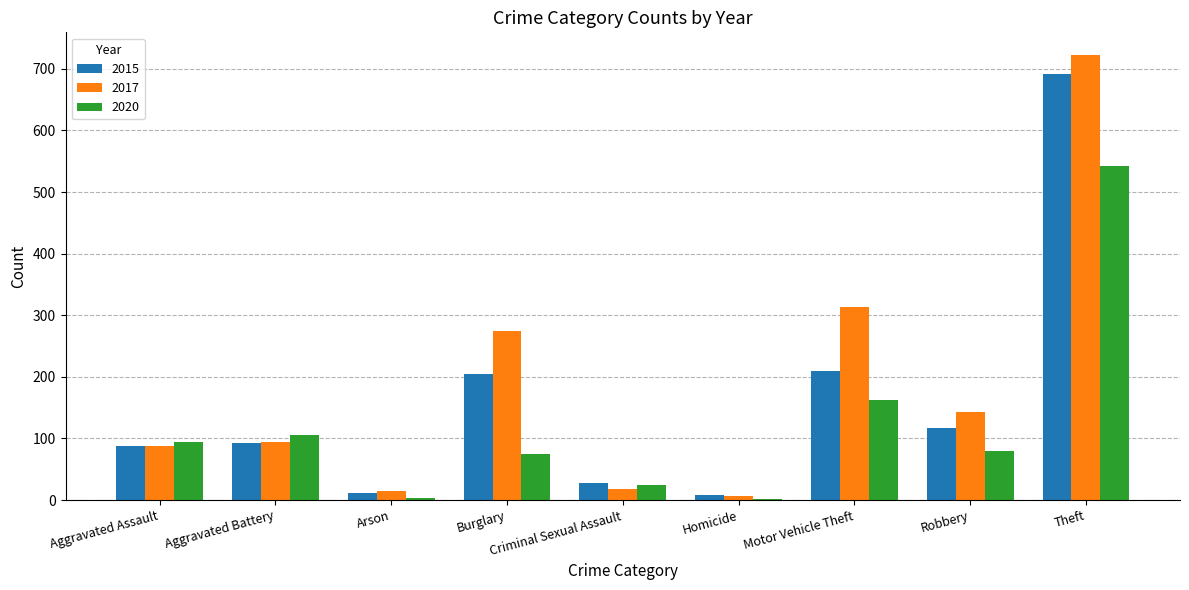

At which label does 2020 reach its peak?

Theft